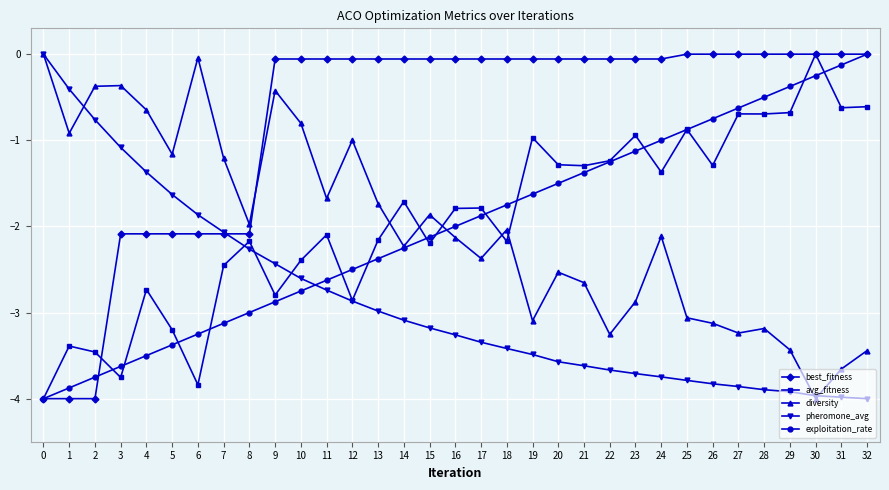

How many series are shown in this chart?

5